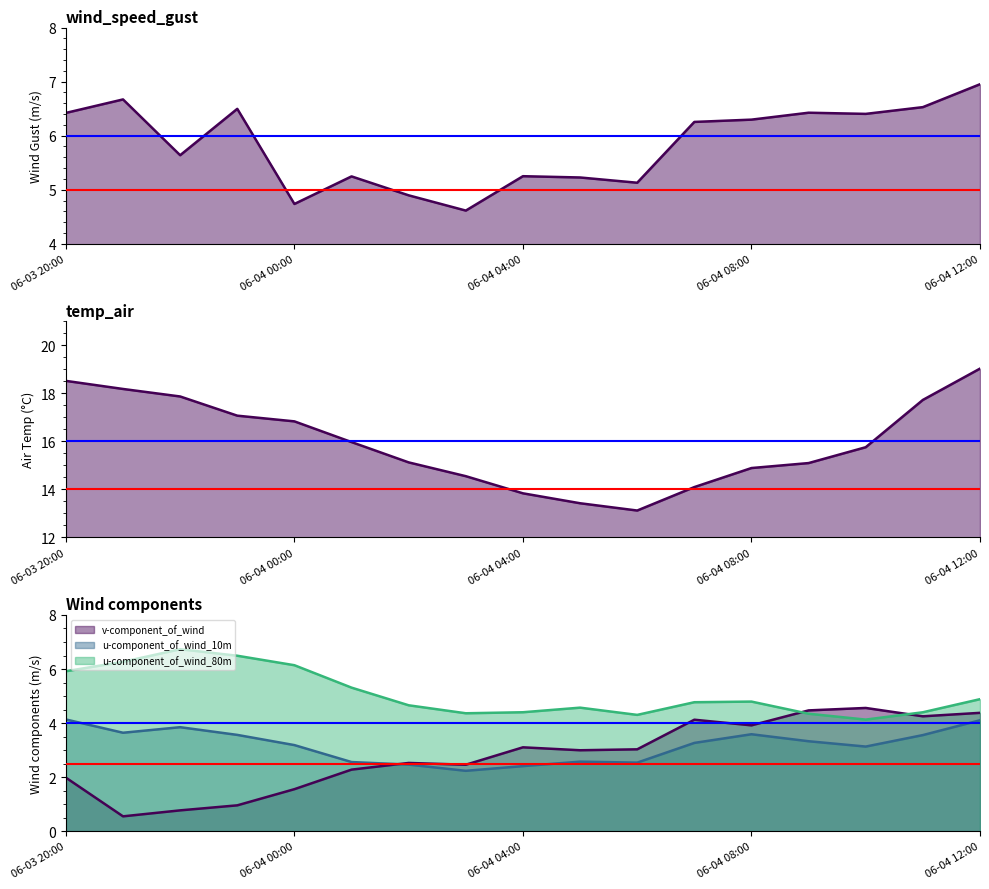

Does the chart have visible grid lines?

No